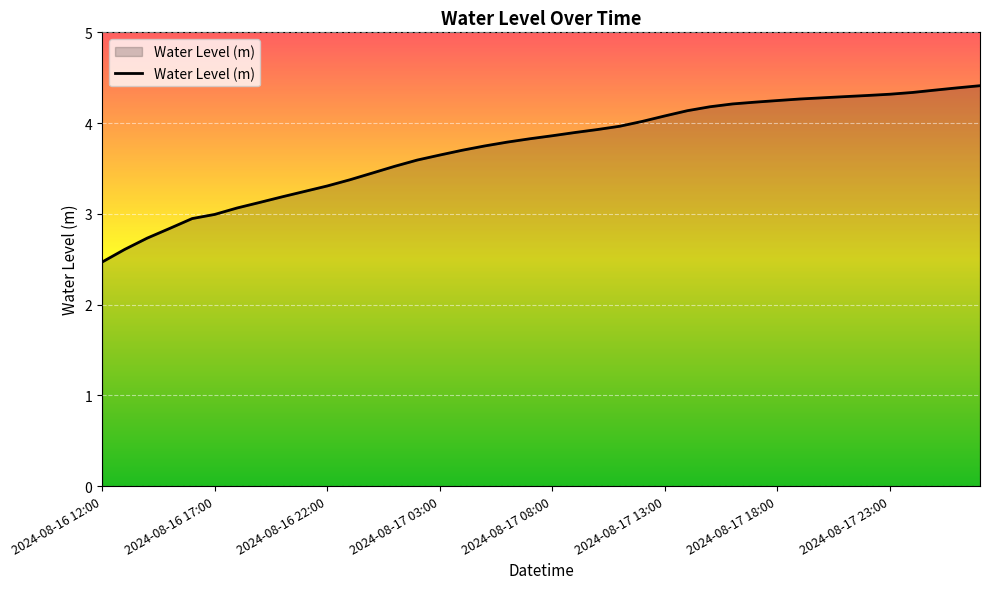

What is the difference between the maximum and minimum values?

1.9